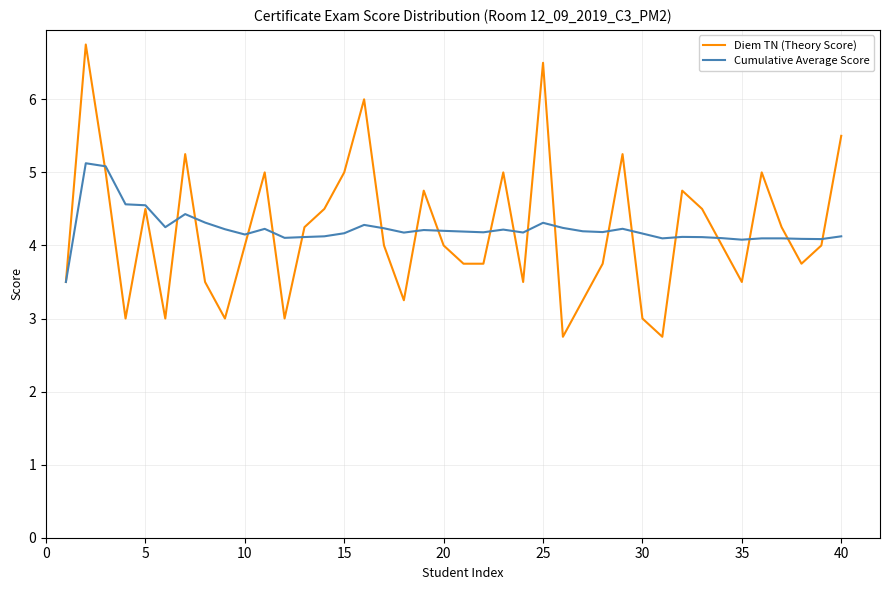

What is the maximum value for Diem TN (Theory Score)?

6.8